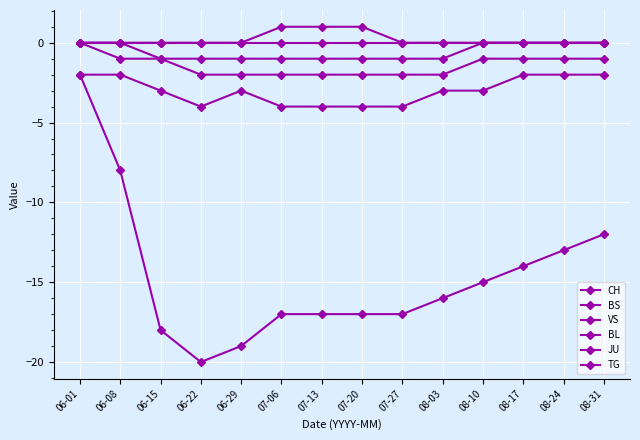

Where does the CH series first go above -16?

06-01